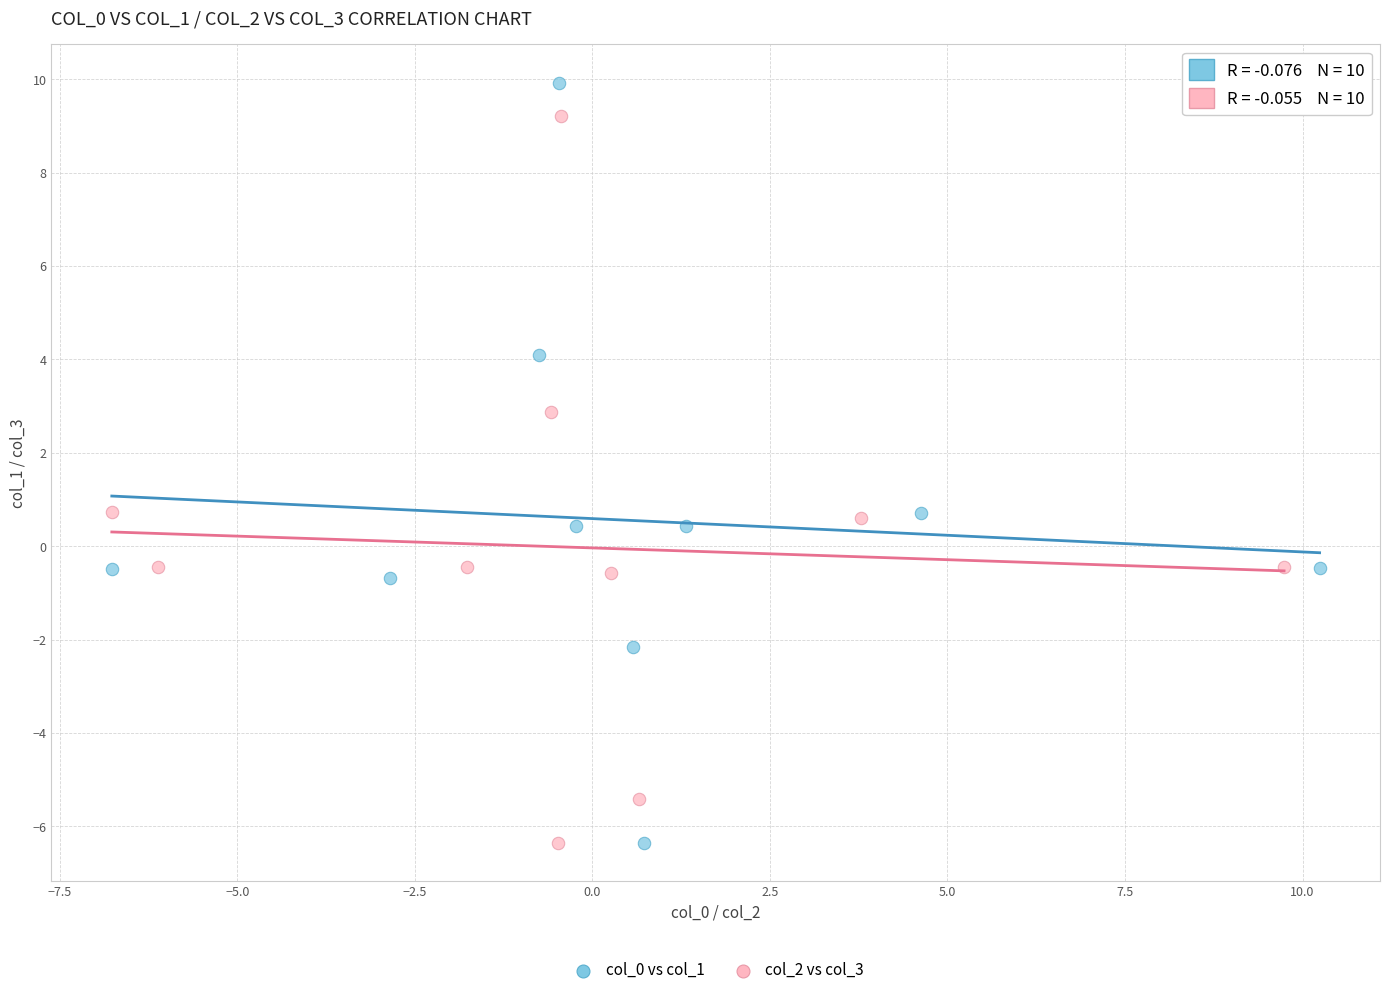

Which series reaches the maximum Y coordinate?

col_0 vs col_1